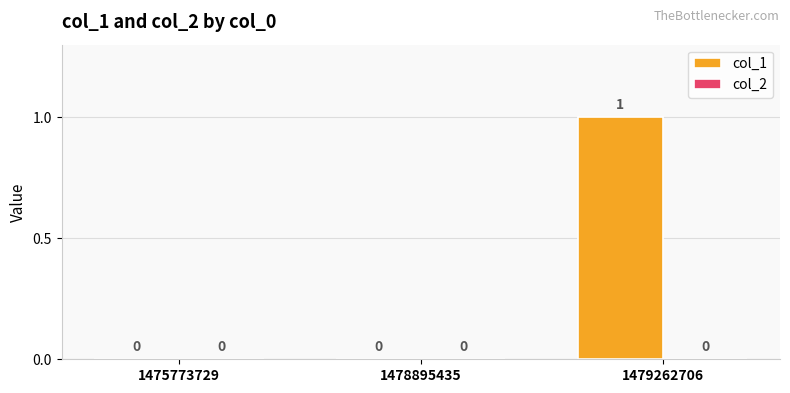

How many values are between 0 and 1?

3